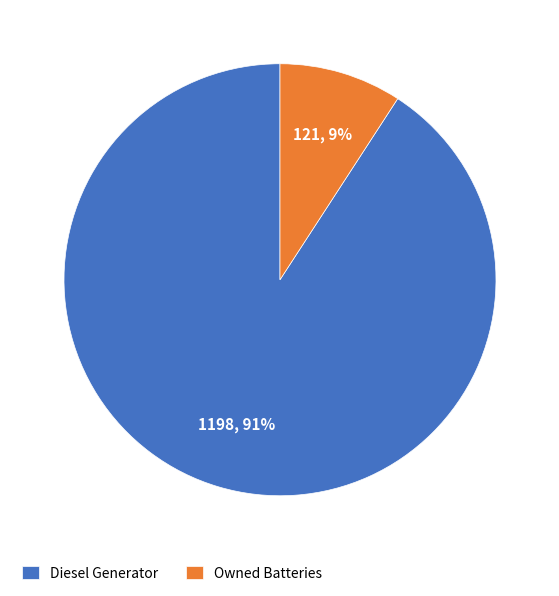

Which category has the smallest portion of the pie?

Owned Batteries